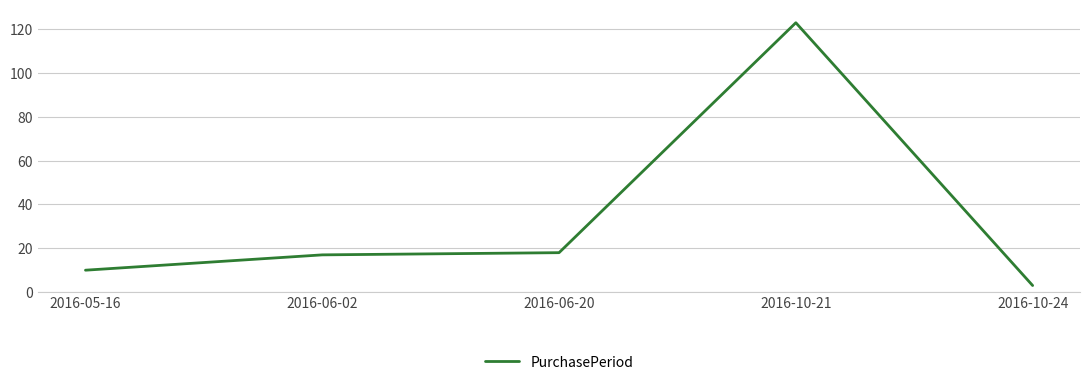

Reading right to left, transcribe all the data shown in this chart.

3	123	18	17	10